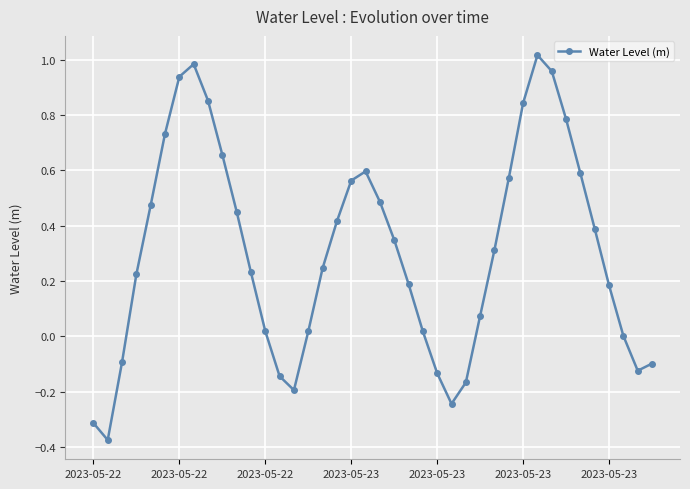

True or false: there are more than 0 points higher than both neighbors.

True